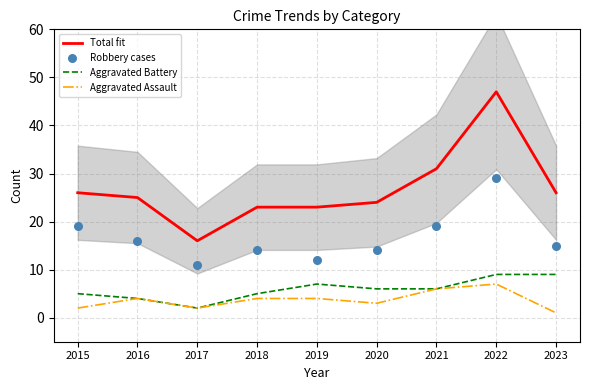

Which series has the largest Y range (max minus min)?

Total fit